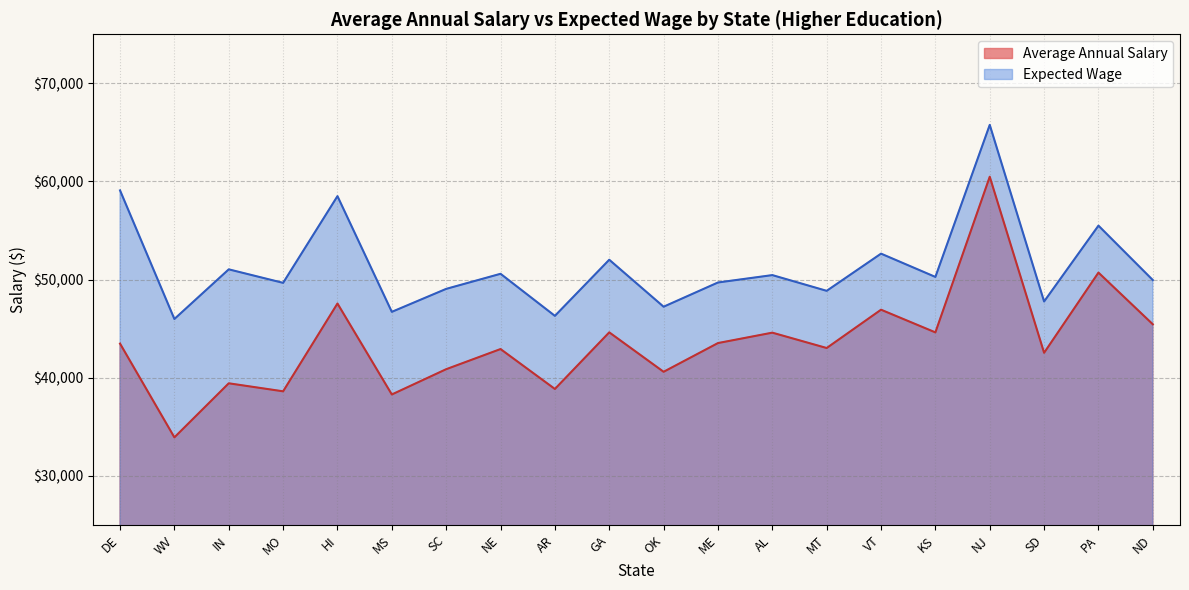

How many lines are shown in the chart?

2